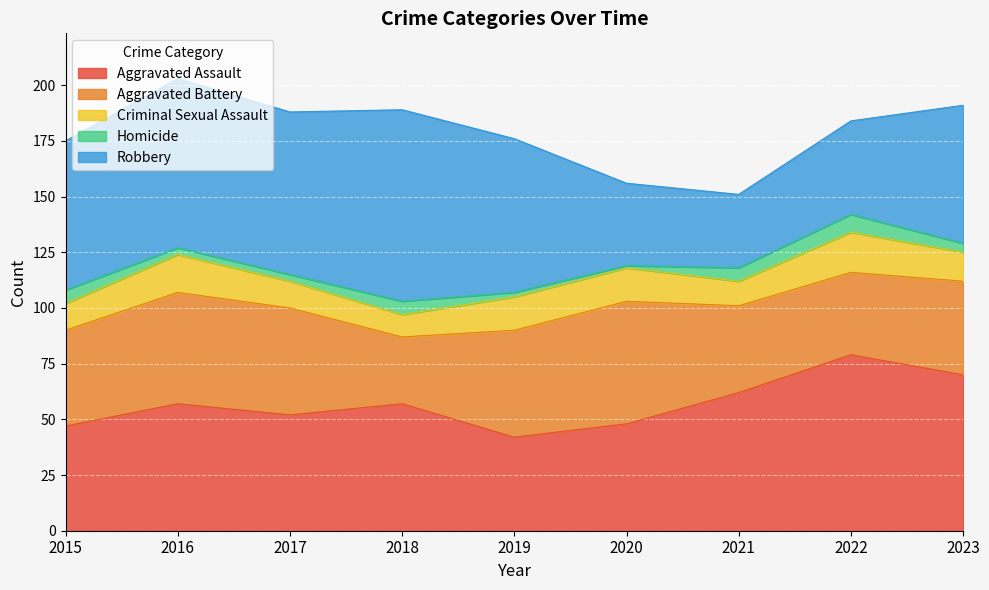

True or false: Homicide and Criminal Sexual Assault cross at least once.

False